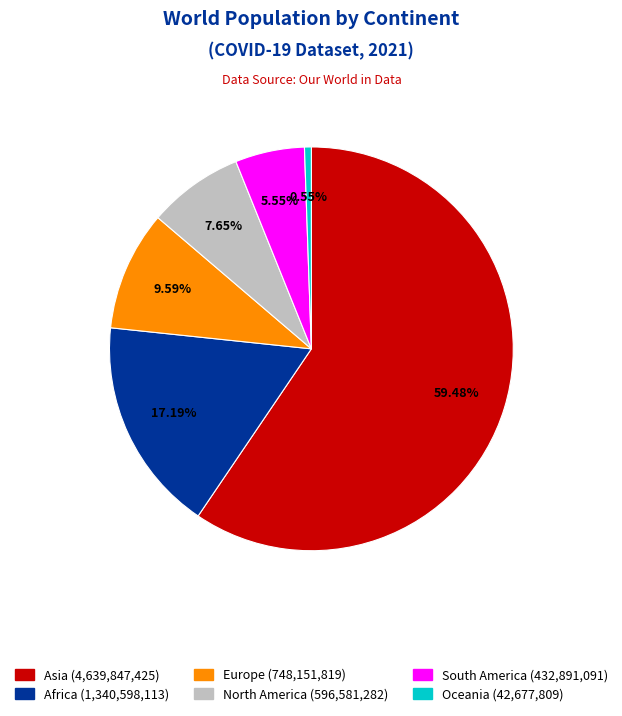

To the nearest percent, what percentage of the pie is Europe?

10%